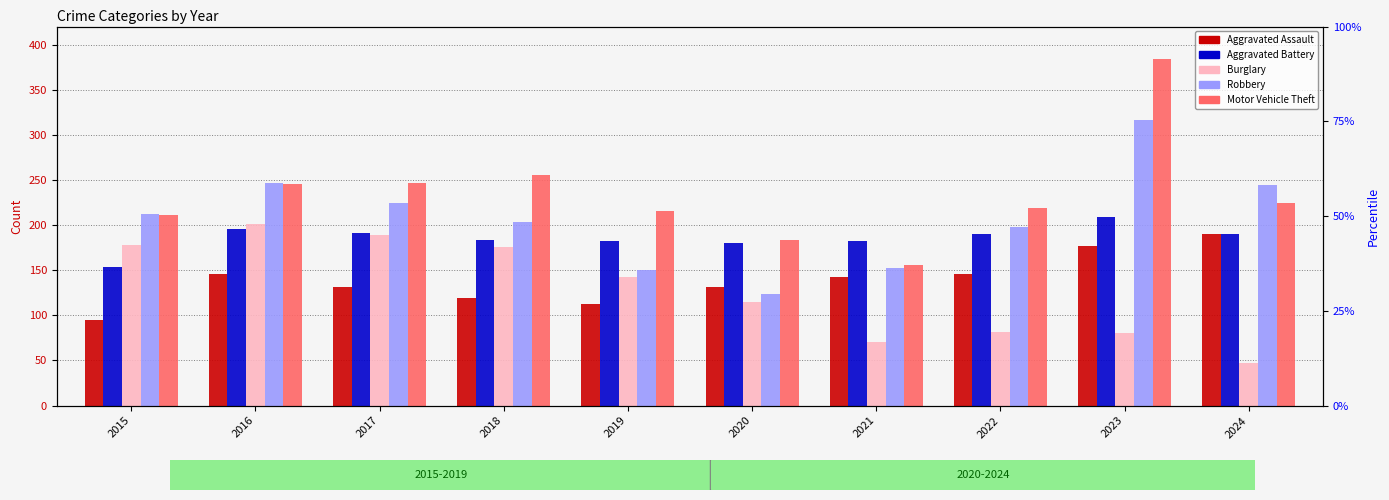

How many distinct data groups are displayed?

5